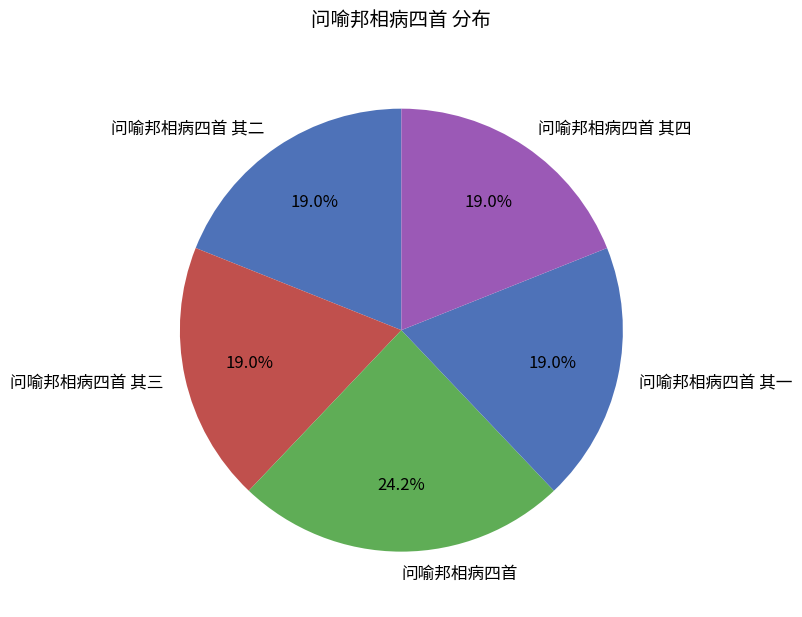

The 问喻邦相病四首 其二 slice represents 19% of the pie. True or false?

True